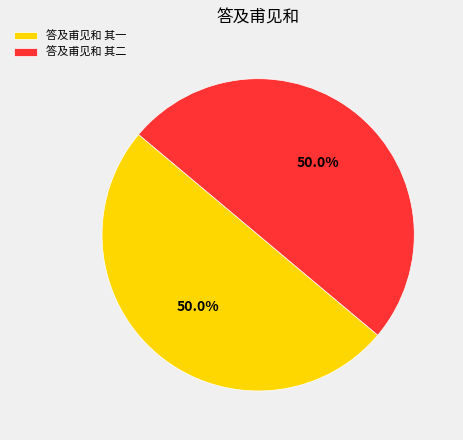

Combined, do 答及甫见和 其二 and 答及甫见和 其一 account for over 50%?

Yes